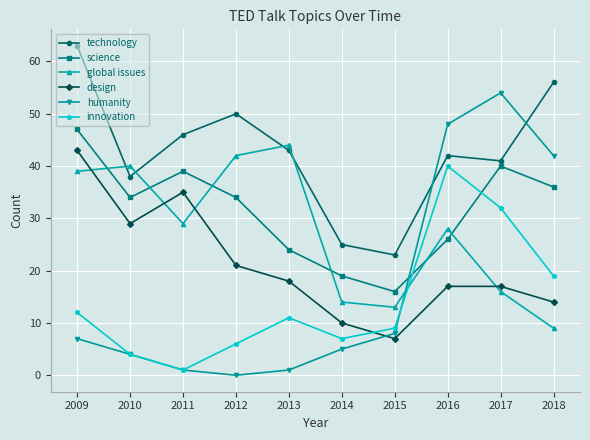

Reading right to left, what are all the values shown in this chart?

technology: 2018=56	2017=41	2016=42	2015=23	2014=25	2013=43	2012=50	2011=46	2010=38	2009=63
science: 2018=36	2017=40	2016=26	2015=16	2014=19	2013=24	2012=34	2011=39	2010=34	2009=47
global issues: 2018=9	2017=16	2016=28	2015=13	2014=14	2013=44	2012=42	2011=29	2010=40	2009=39
design: 2018=14	2017=17	2016=17	2015=7	2014=10	2013=18	2012=21	2011=35	2010=29	2009=43
humanity: 2018=42	2017=54	2016=48	2015=8	2014=5	2013=1	2012=0	2011=1	2010=4	2009=7
innovation: 2018=19	2017=32	2016=40	2015=9	2014=7	2013=11	2012=6	2011=1	2010=4	2009=12